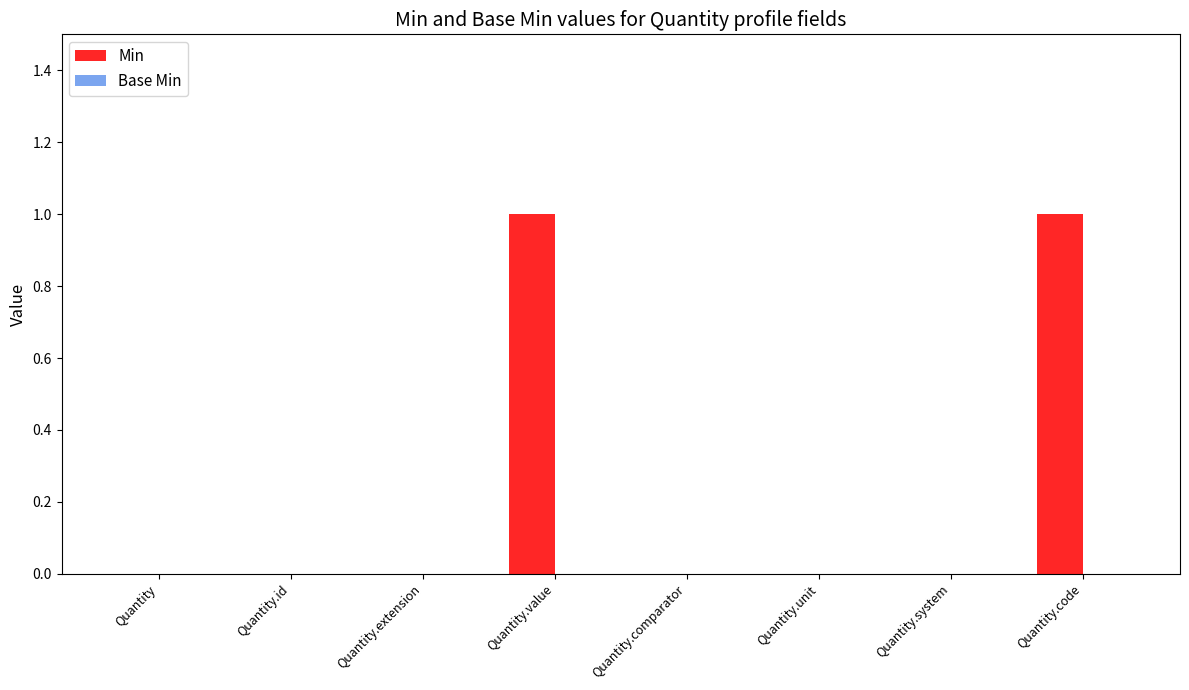

What is the change in value from Quantity.extension to Quantity.value?

+1